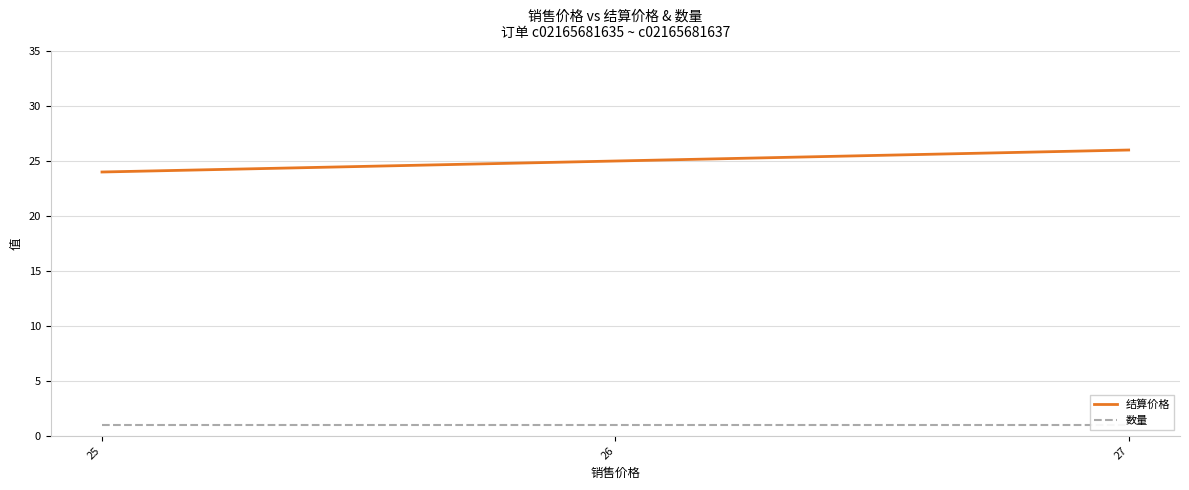

List the series in order of their overall mean, lowest first.

数量, 结算价格